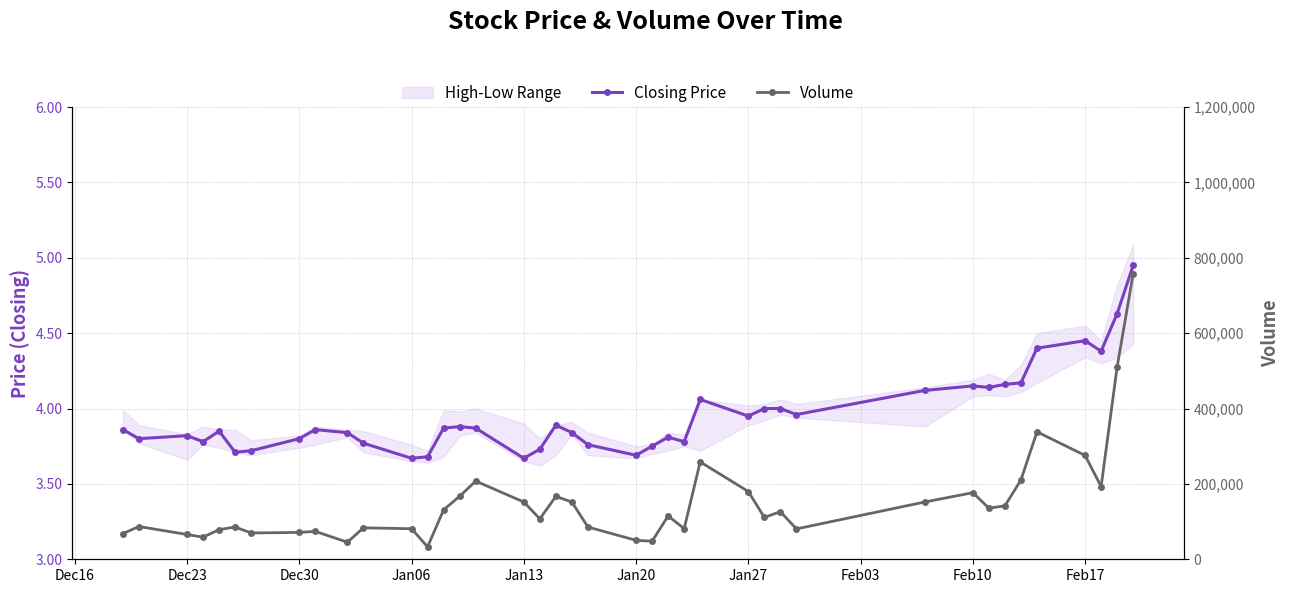

Is the value of Volume at 10 greater than the value of Closing Price at Jan13?

Yes